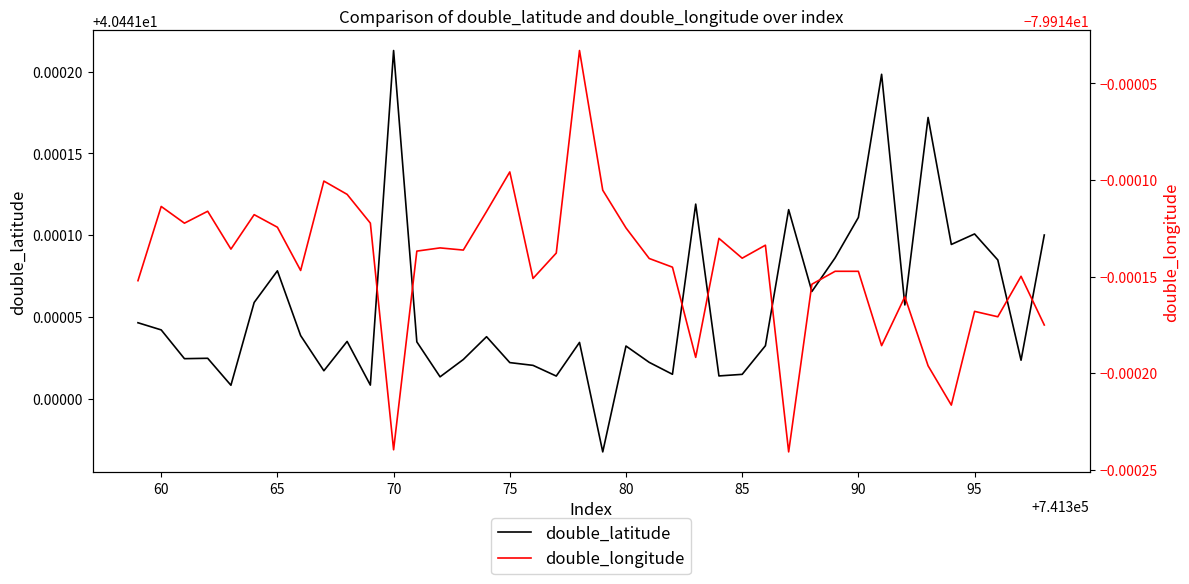

Rank the series by their average value, from lowest to highest.

double_longitude, double_latitude